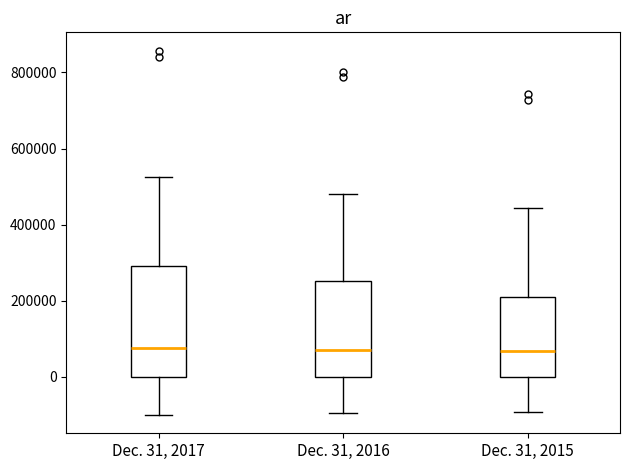

Where does the median line of the box for Dec. 31, 2016 sit on the y-axis? The values are not printed on the chart, so give them approximately, as read against the axis.

80000